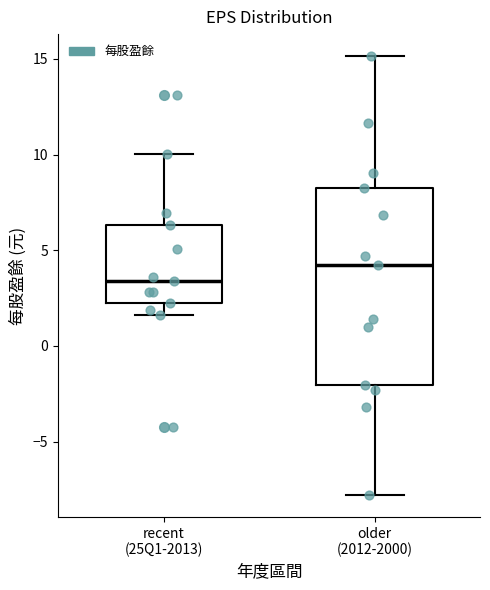

Where does the median line of the box for recent (25Q1-2013) sit on the y-axis? The values are not printed on the chart, so give them approximately, as read against the axis.

3.5